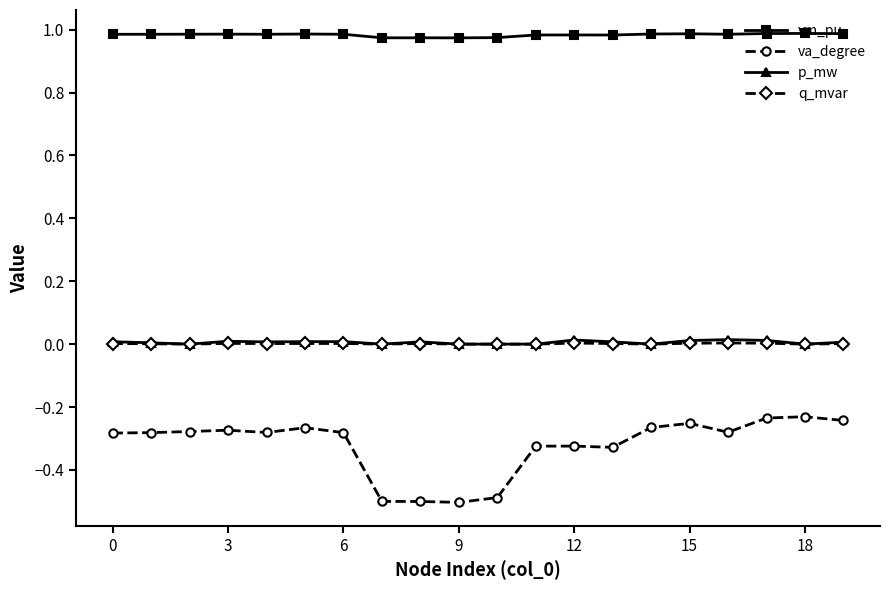

What is the sum of all p_mw values?

0.1